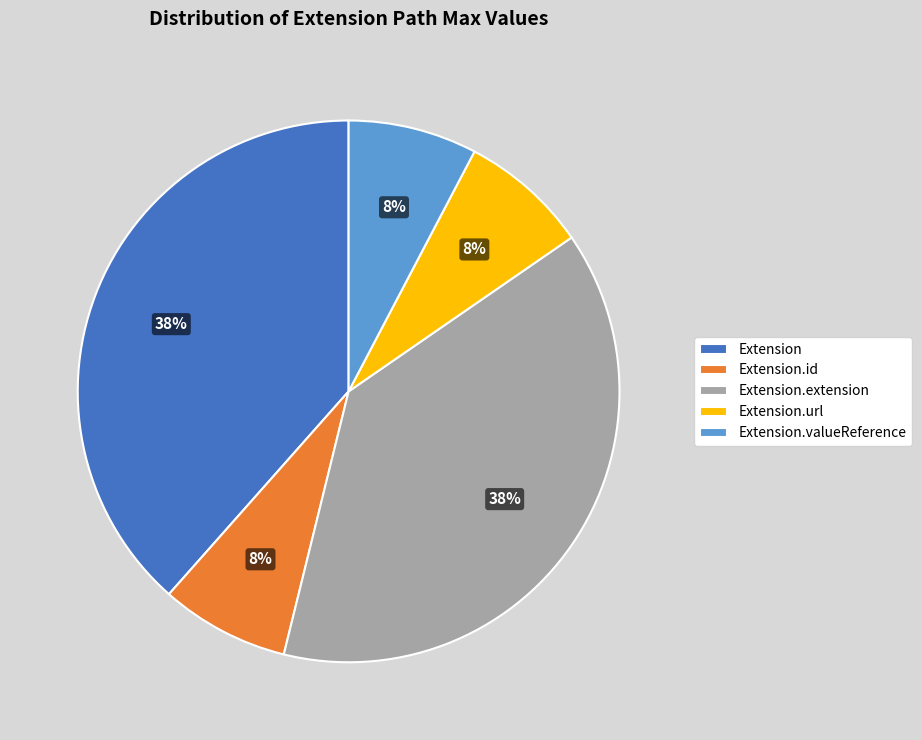

To the nearest percent, what is the combined percentage of Extension.extension and Extension.valueReference?

46%